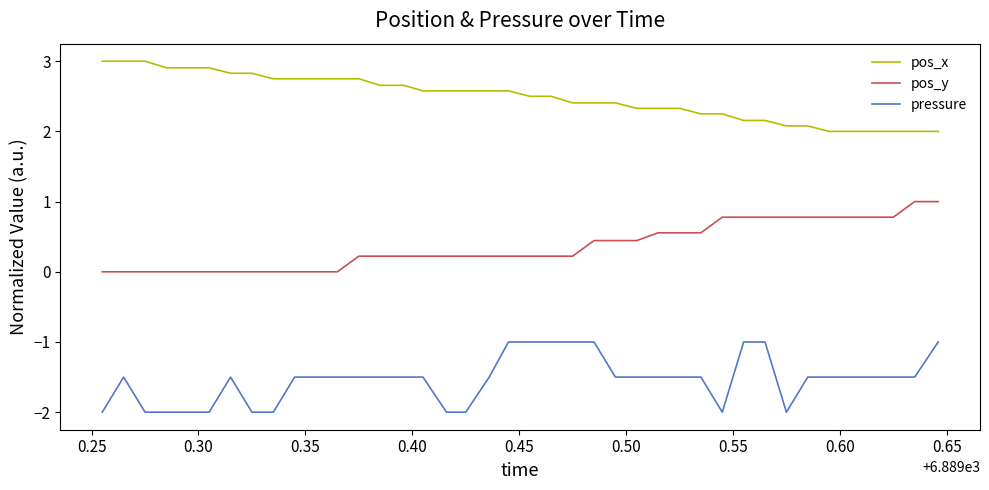

What is the difference between the maximum and minimum values in the pressure series?

1.0